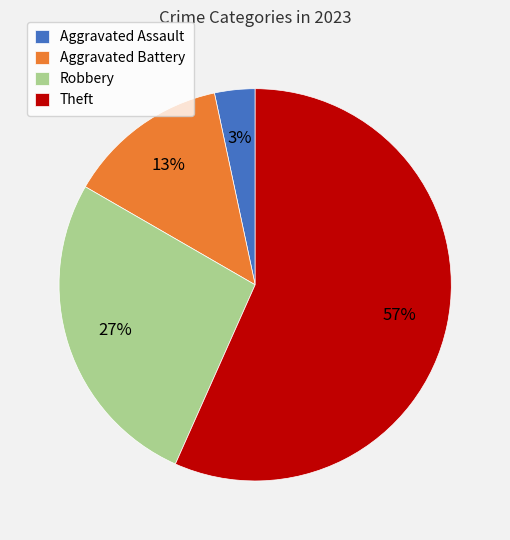

Combined, do Aggravated Battery and Robbery account for over 50%?

No